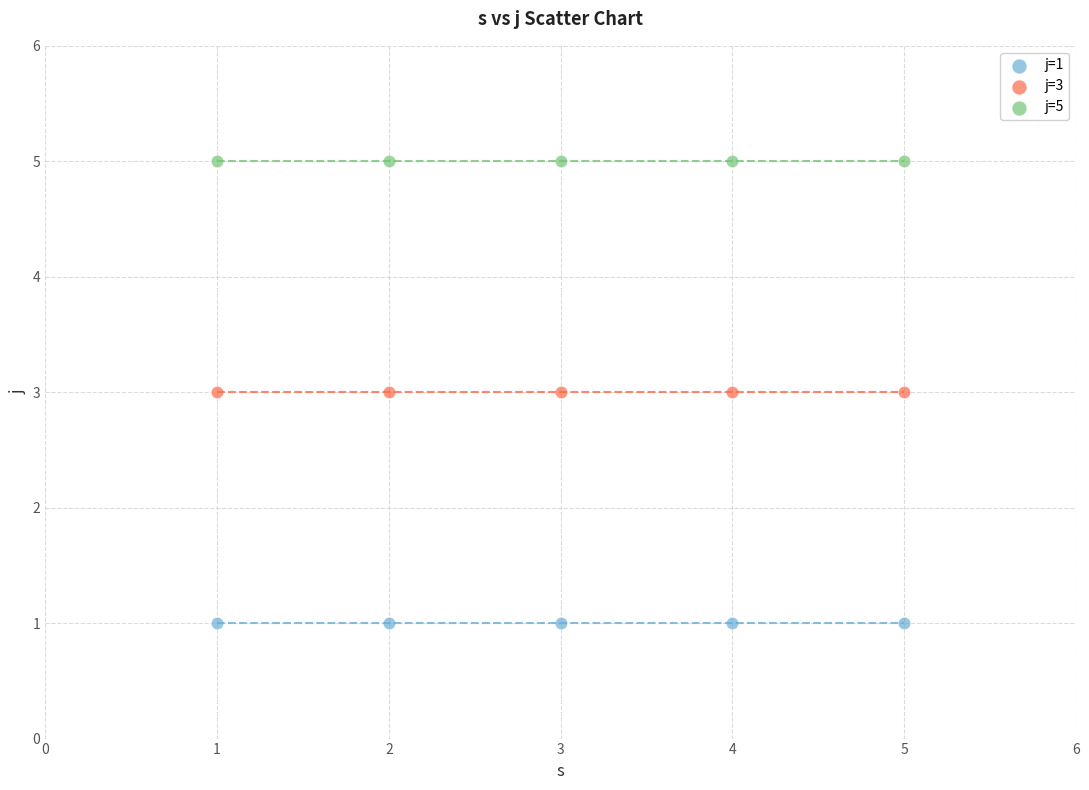

Count the number of points in this scatter plot.

15